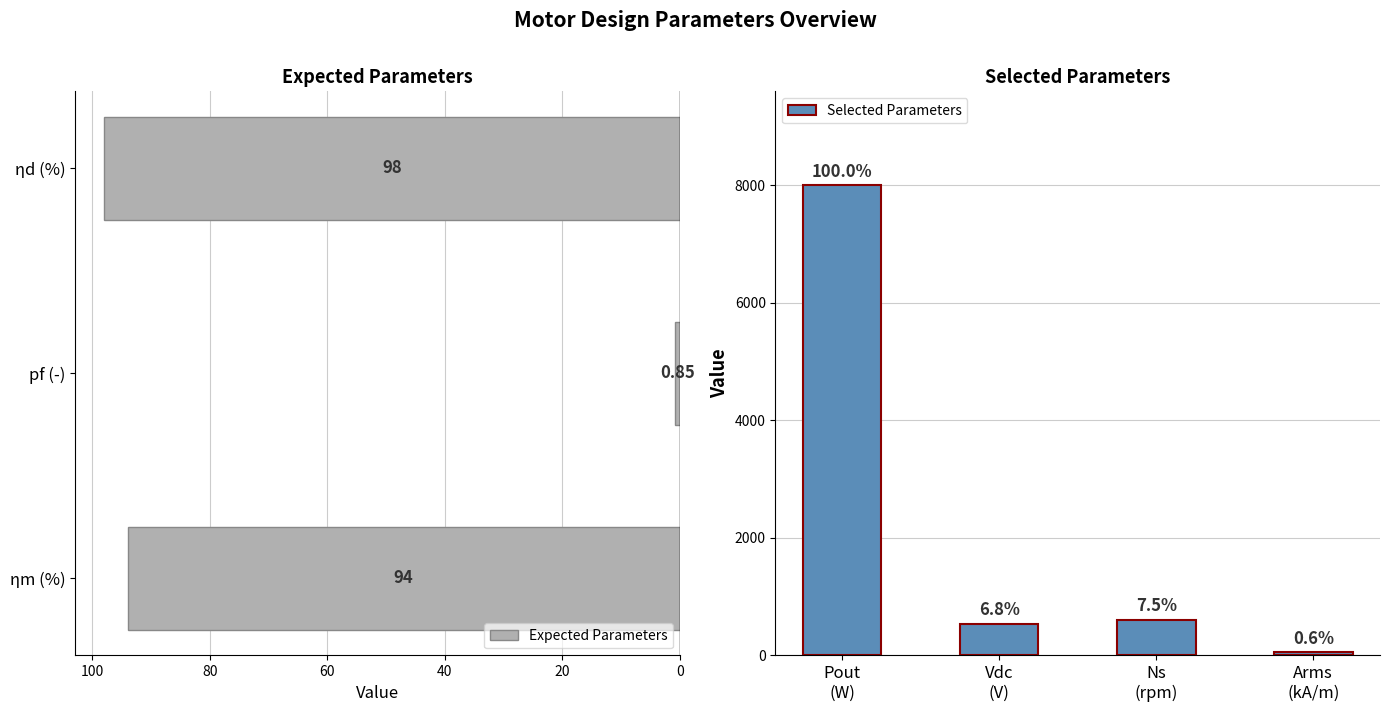

At which label does Expected Parameters reach its peak?

ηd (%)